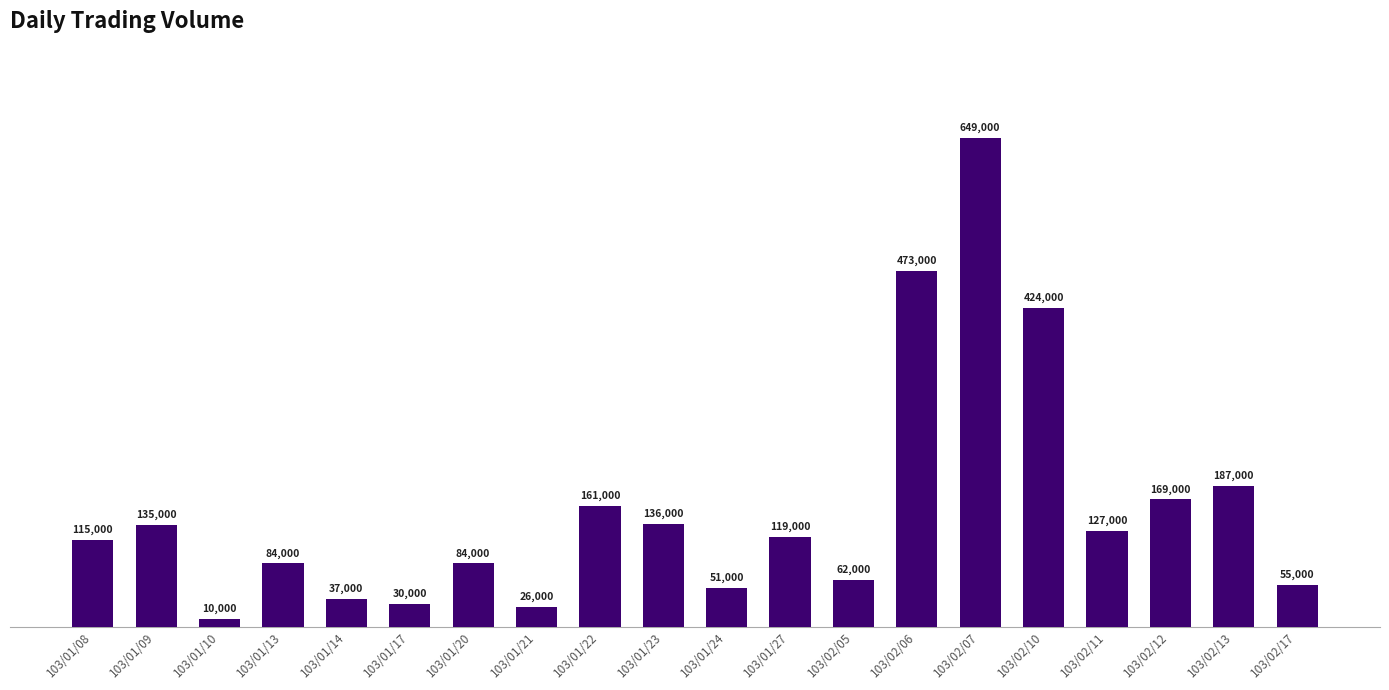

What is the smallest value displayed?

10000